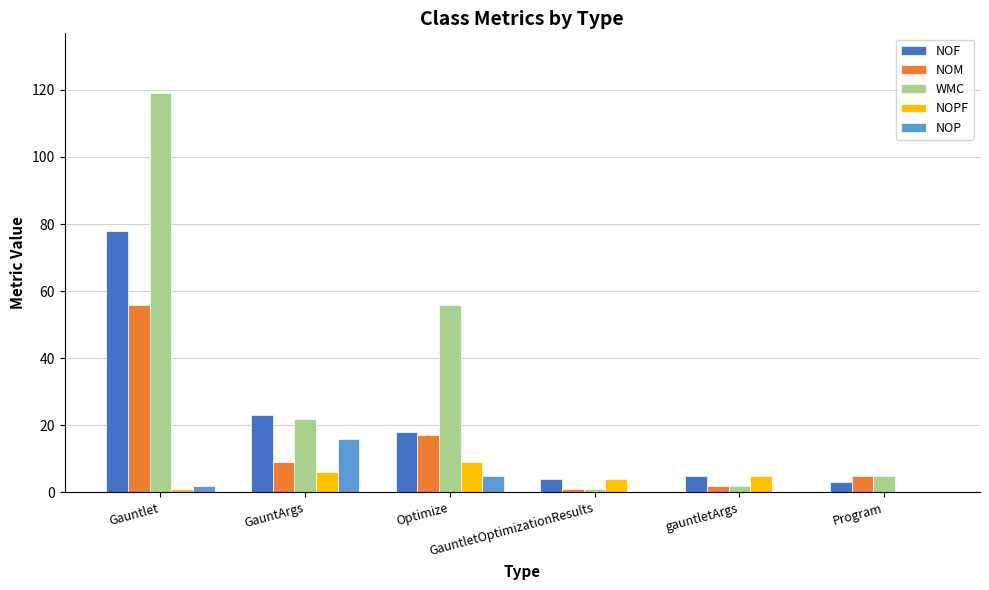

Which series has the largest total across all categories?

WMC